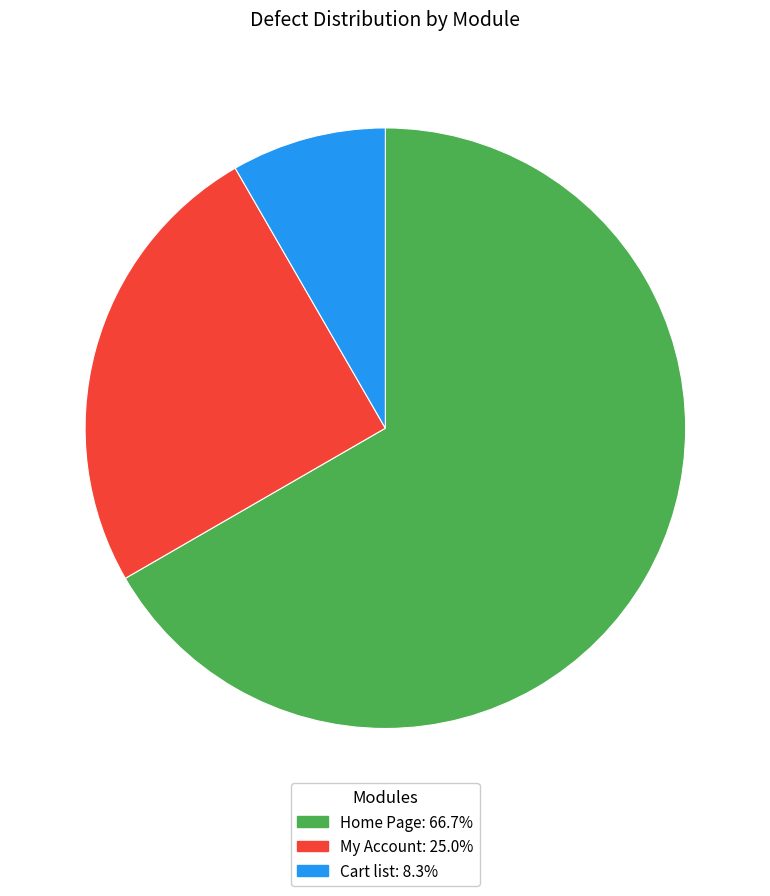

Rank the categories by value from lowest to highest.

Cart list, My Account, Home Page